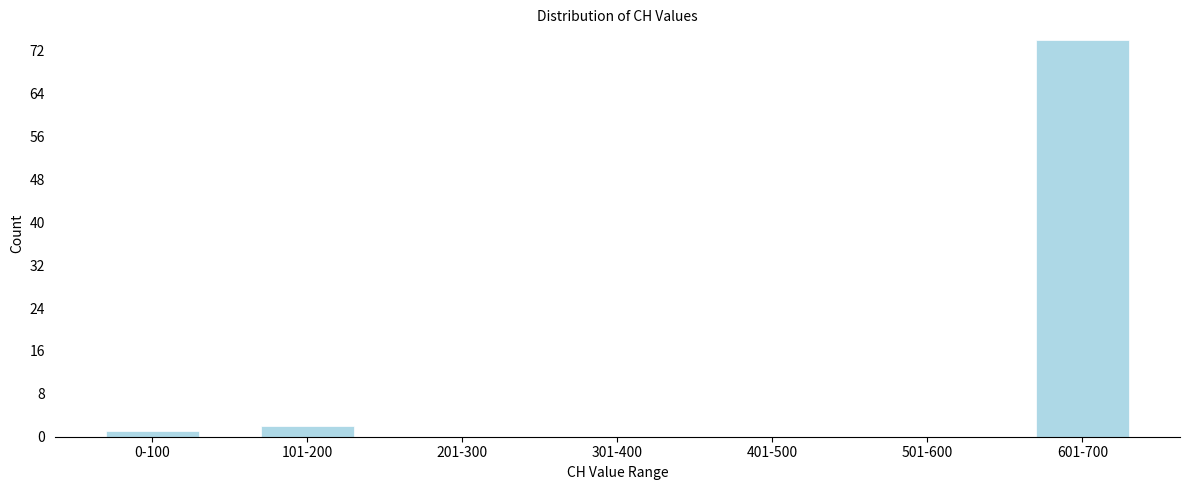

Reading right to left, what are all the values shown in this chart?

601-700=74	501-600=0	401-500=0	301-400=0	201-300=0	101-200=2	0-100=1